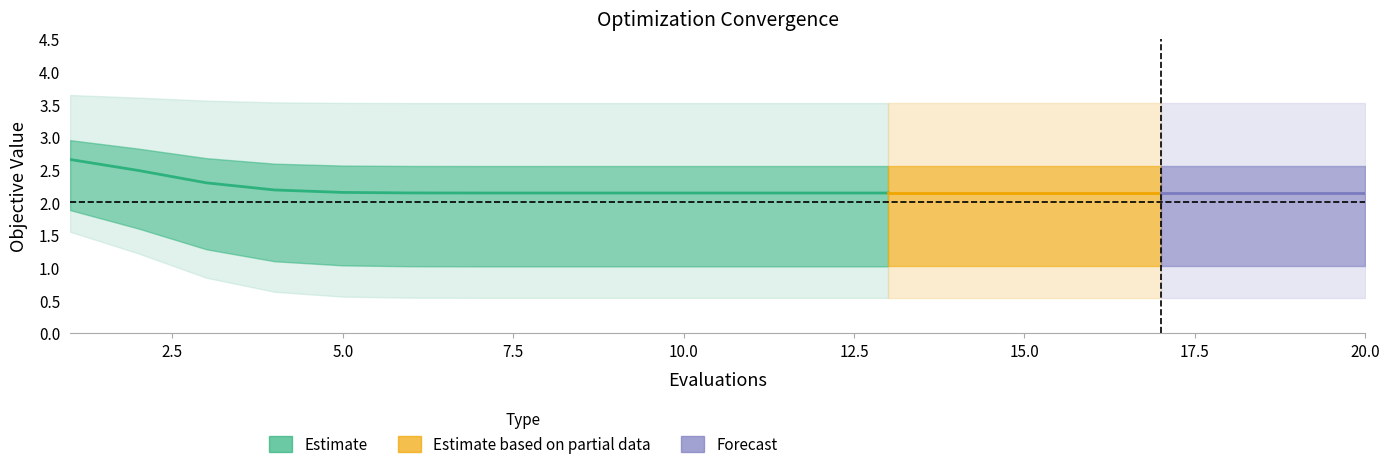

What value does the mean series have at 7?

2.1